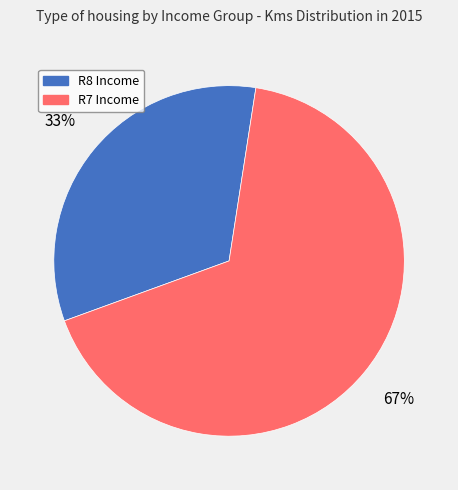

Does R7 Income account for over 50% of the chart?

Yes